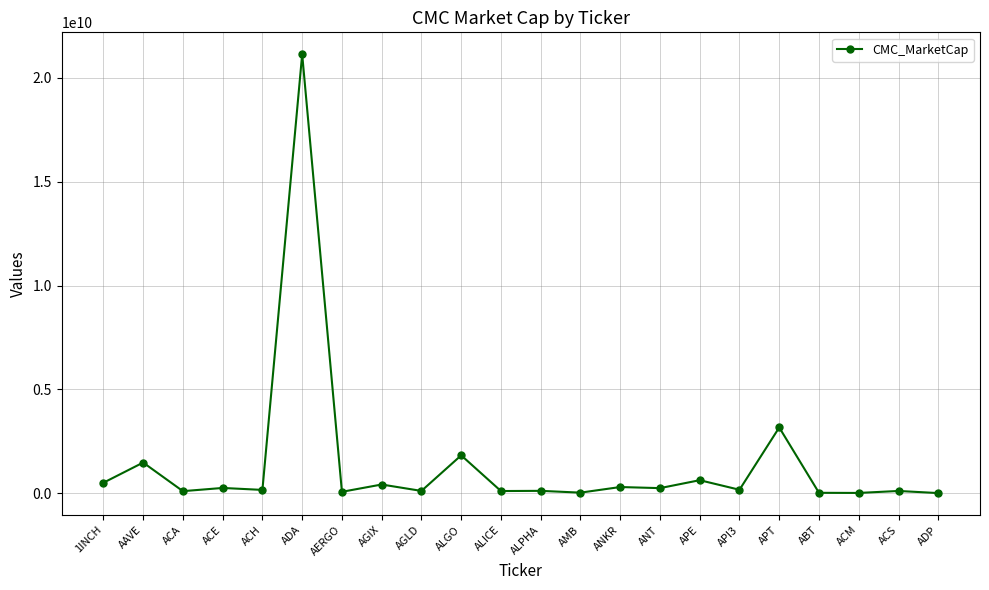

What is the label of the 7th point from the right?

APE